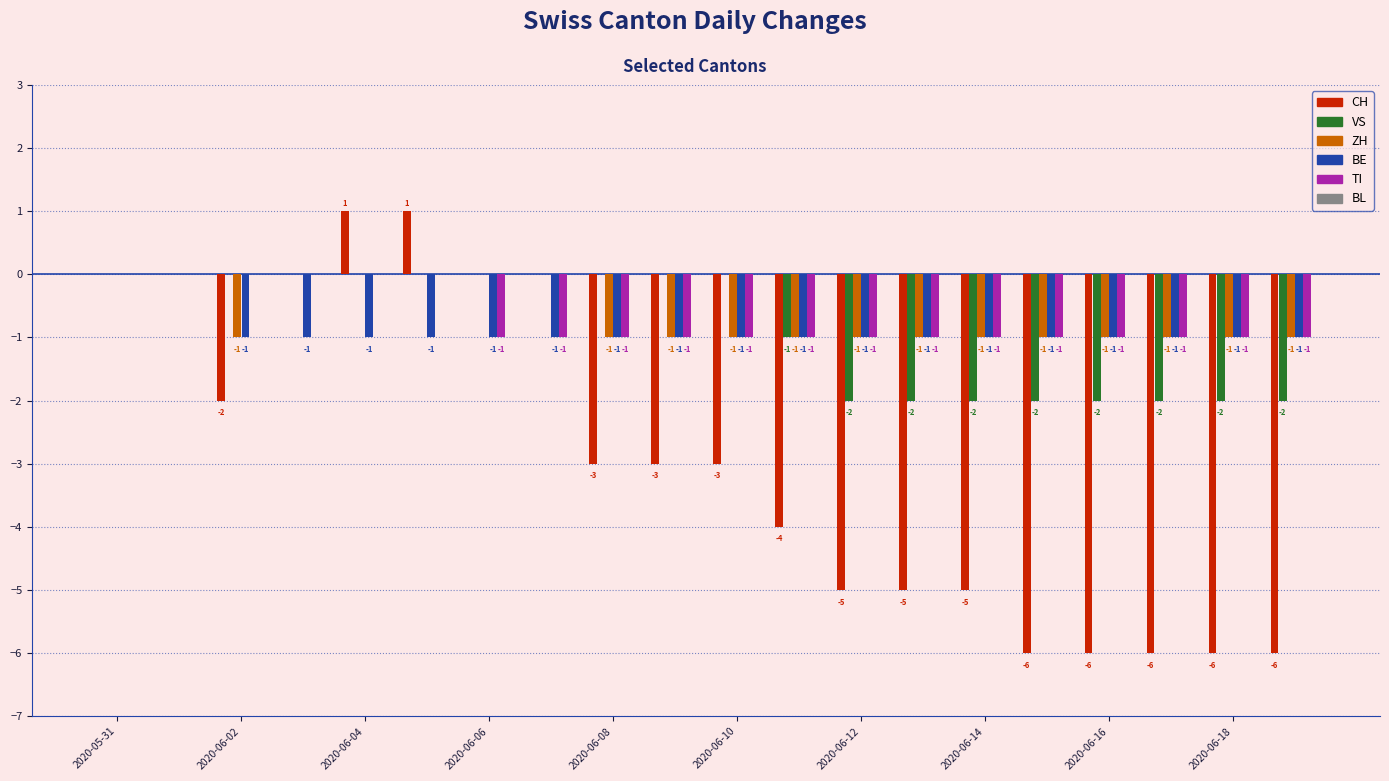

How many series are shown in this chart?

5